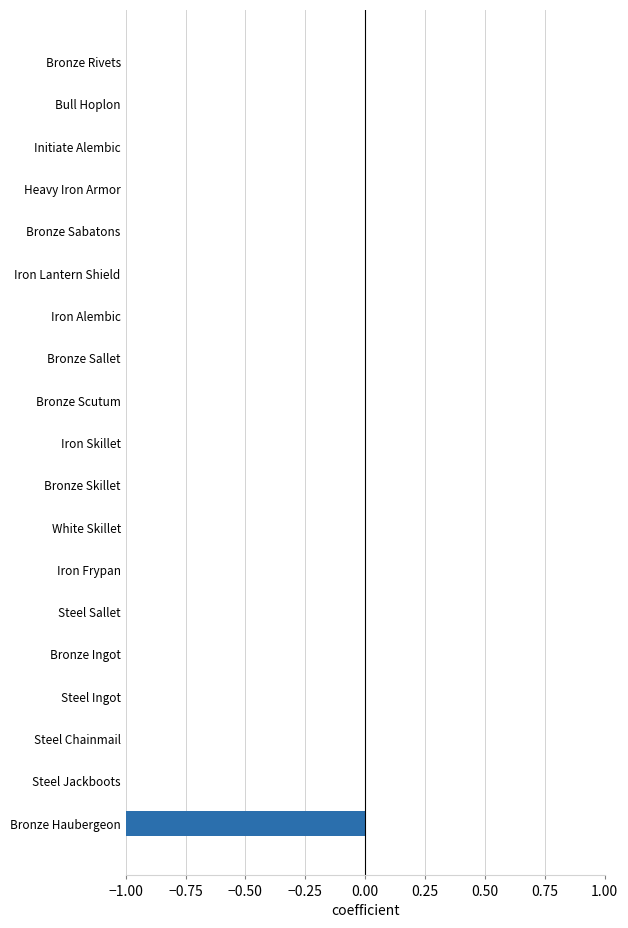

True or false: the data shows -0.0 at Steel Chainmail.

True